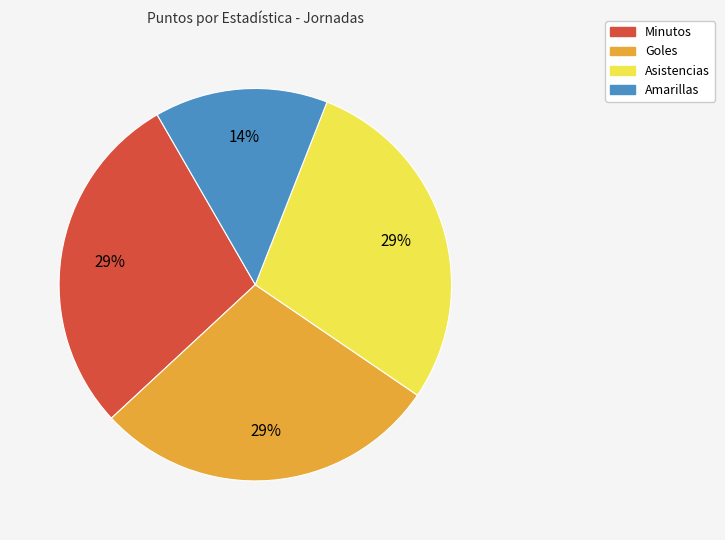

To the nearest percent, what percentage of the pie is Asistencias?

29%